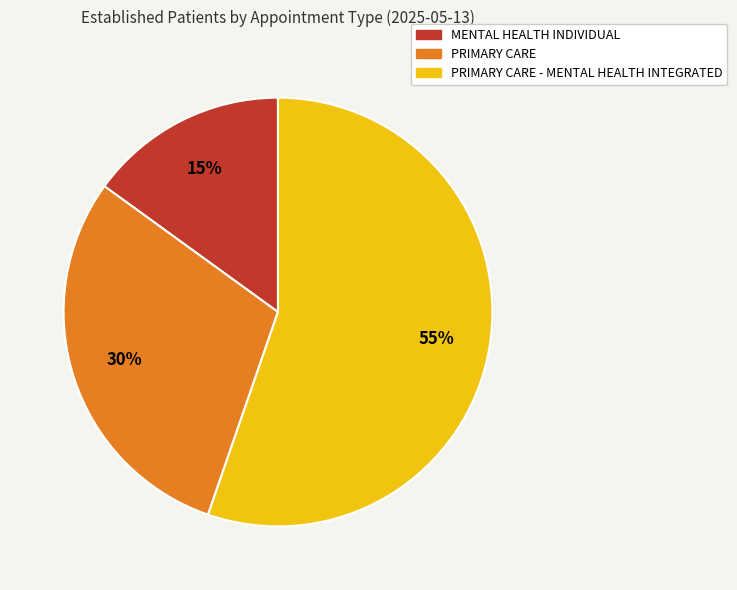

Between PRIMARY CARE - MENTAL HEALTH INTEGRATED and MENTAL HEALTH INDIVIDUAL, which is larger?

PRIMARY CARE - MENTAL HEALTH INTEGRATED